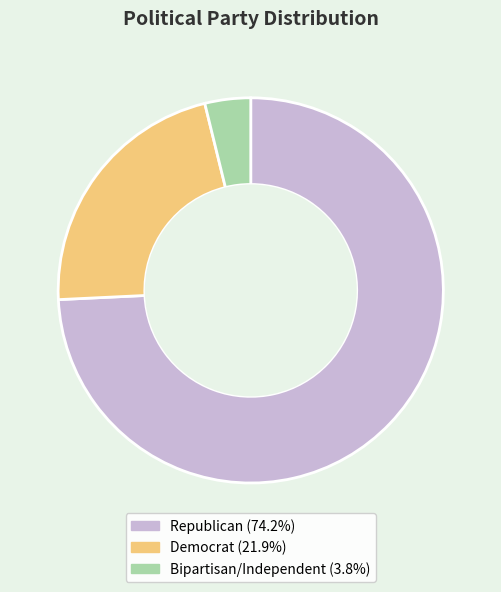

Is the sum of Republican and Bipartisan/Independent greater than half?

Yes